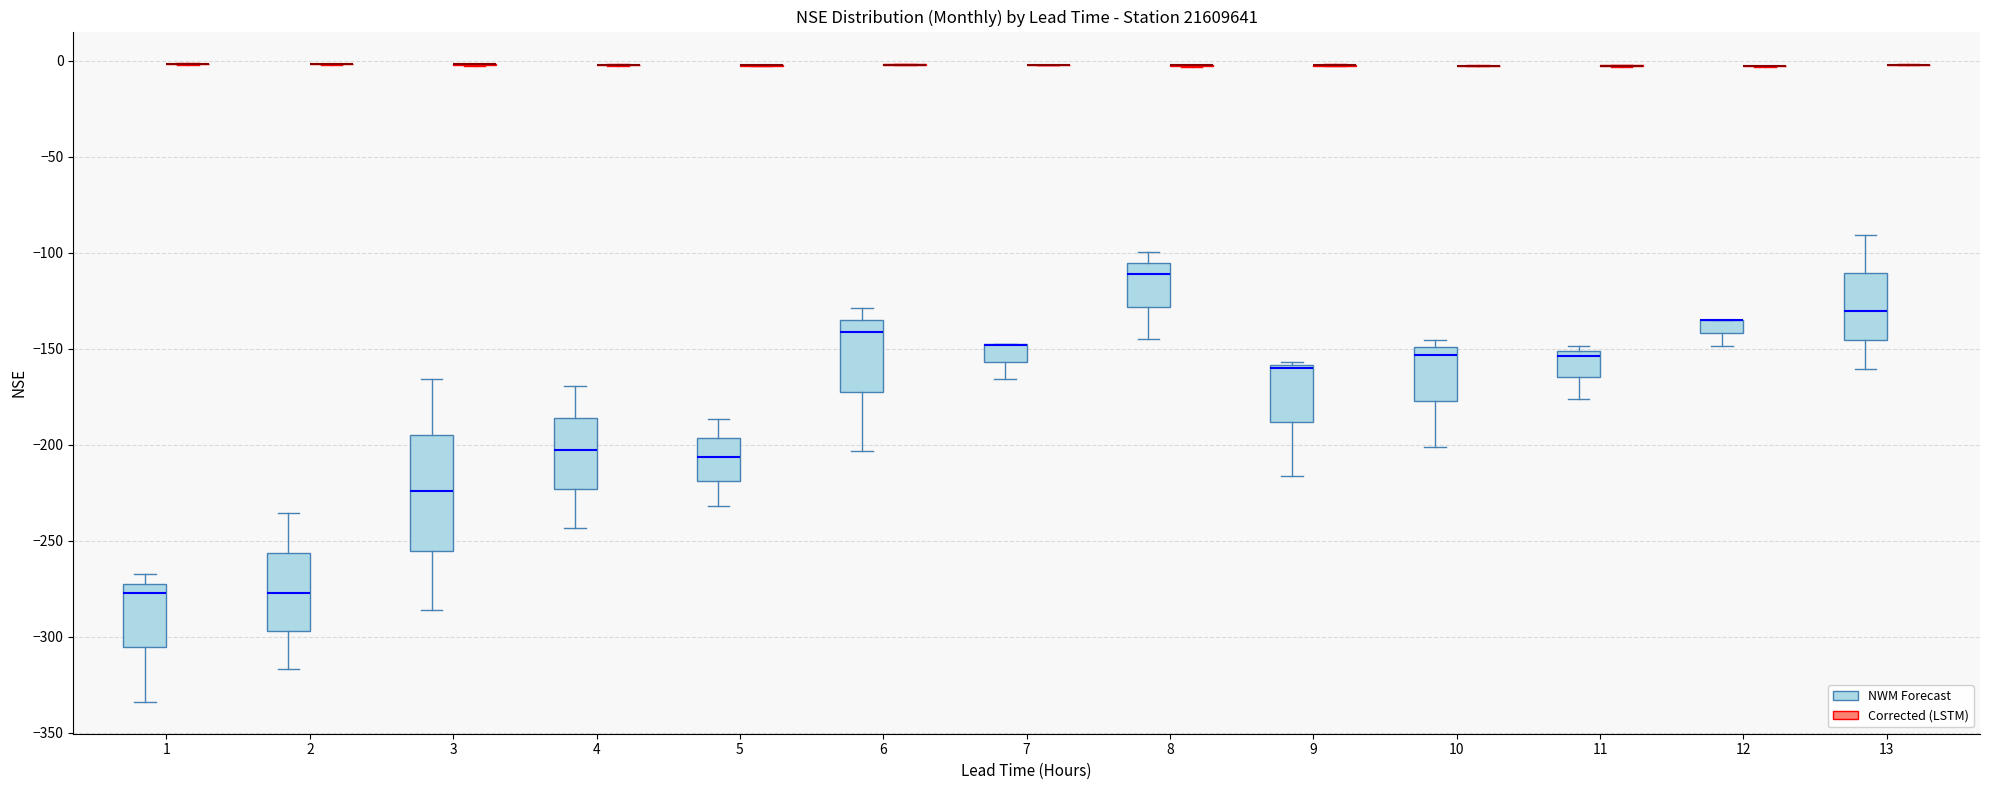

Which box is the tallest, from its lower edge to its upper edge?

3 (NWM Forecast)